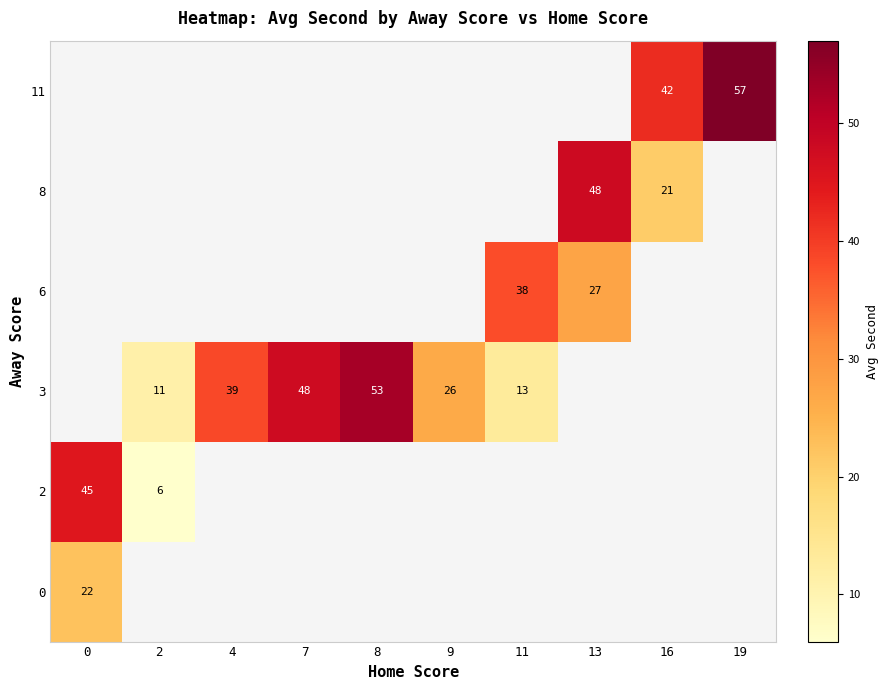

Which has a higher value, 16 or 11?

11